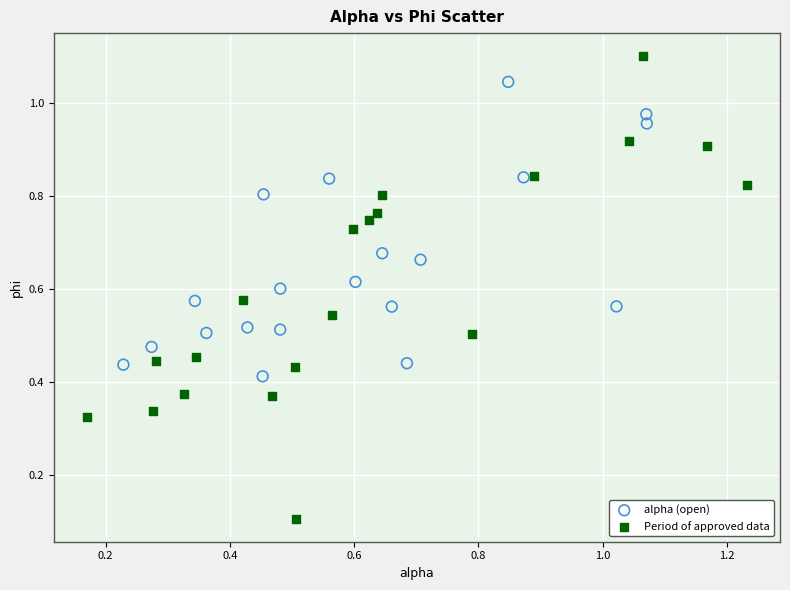

Which series reaches the minimum Y coordinate?

Period of approved data